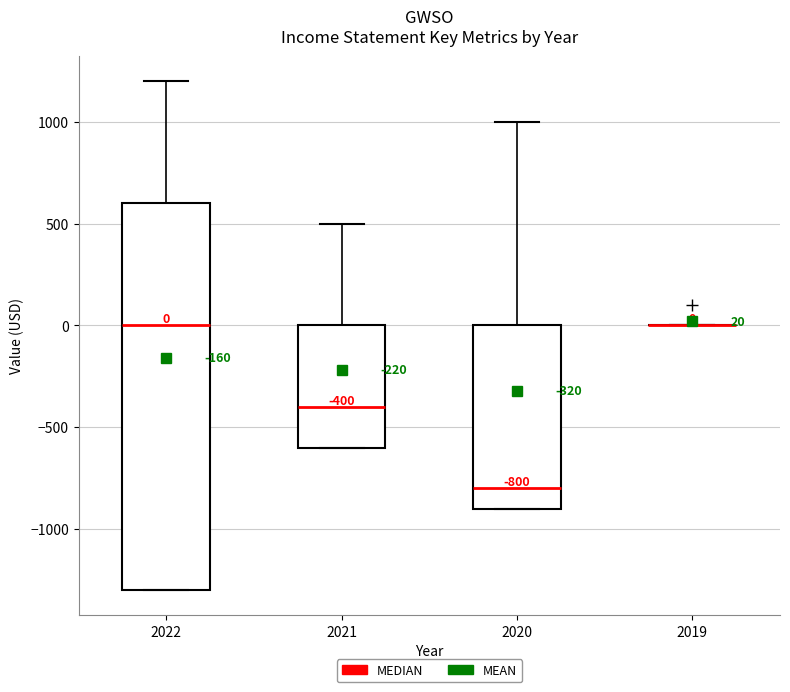

Comparing the boxes themselves (not the whiskers), which one is the tallest?

2022